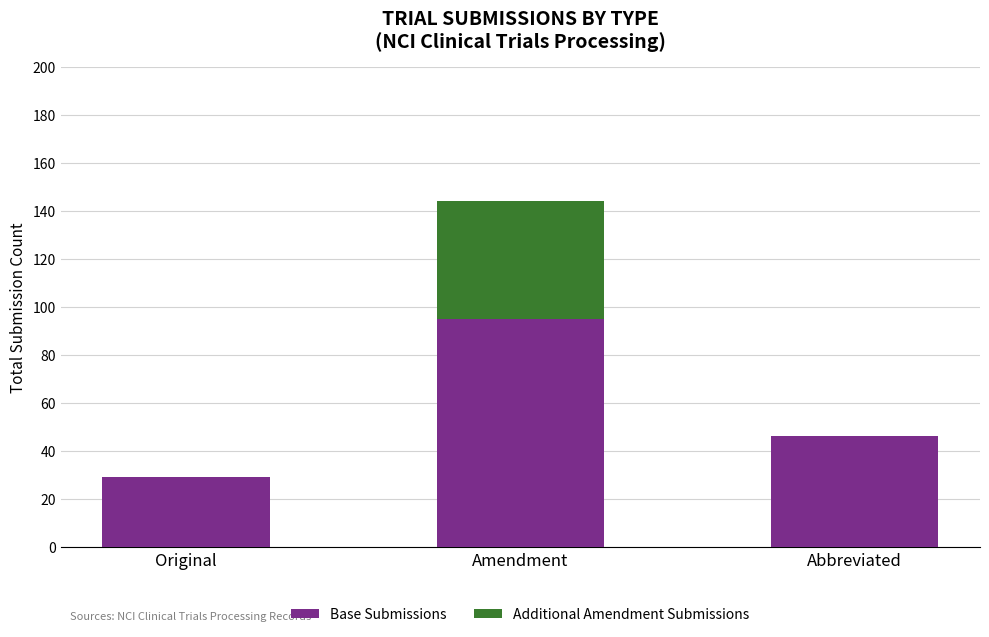

Where is Base Submissions nearest to the value 62?

Abbreviated